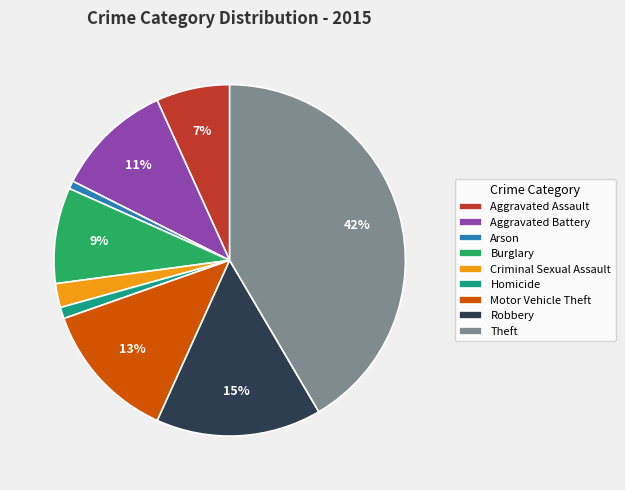

How many slices are in this pie chart?

9